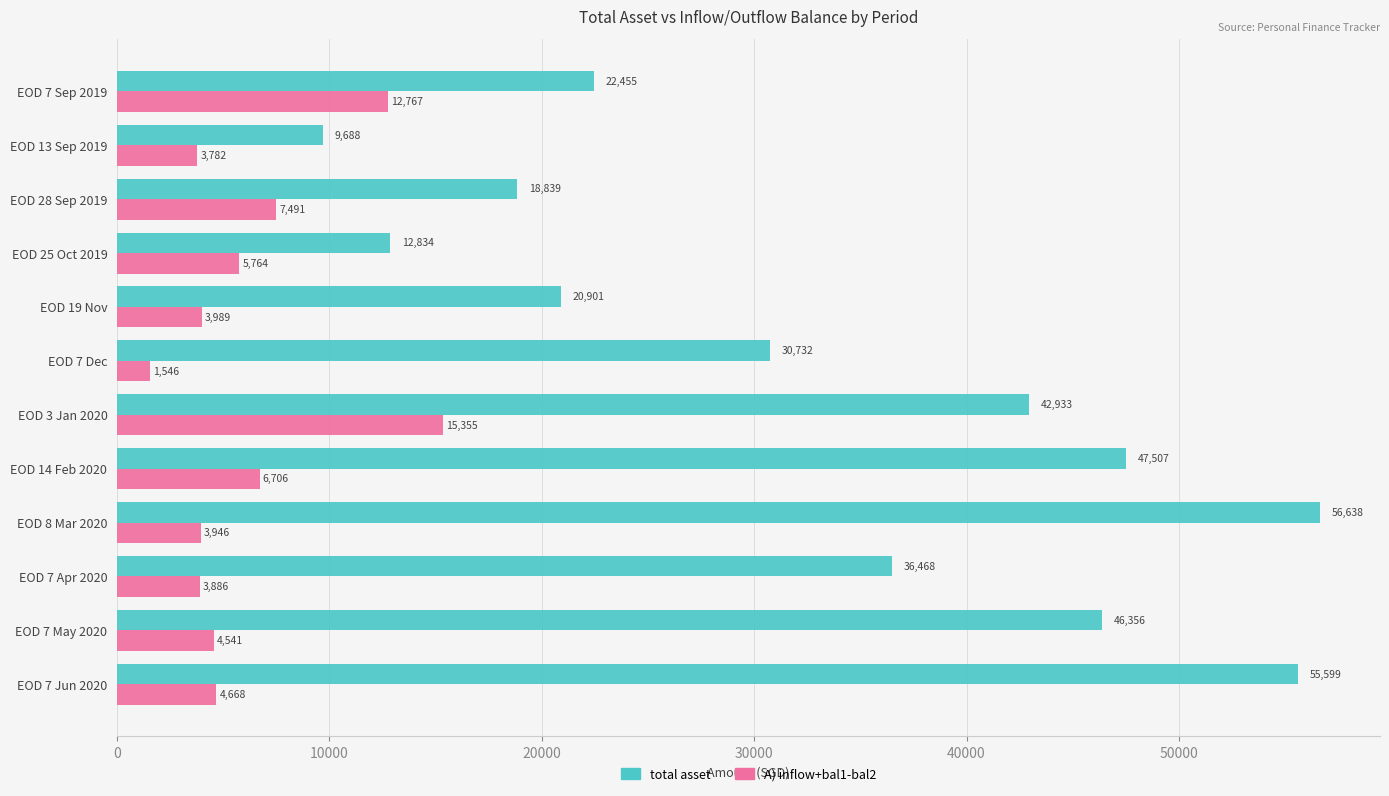

How many values in the A) inflow+bal1-bal2 series exceed 4667?

6